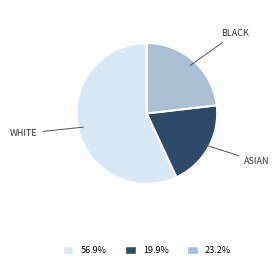

Does any single category account for the majority?

Yes